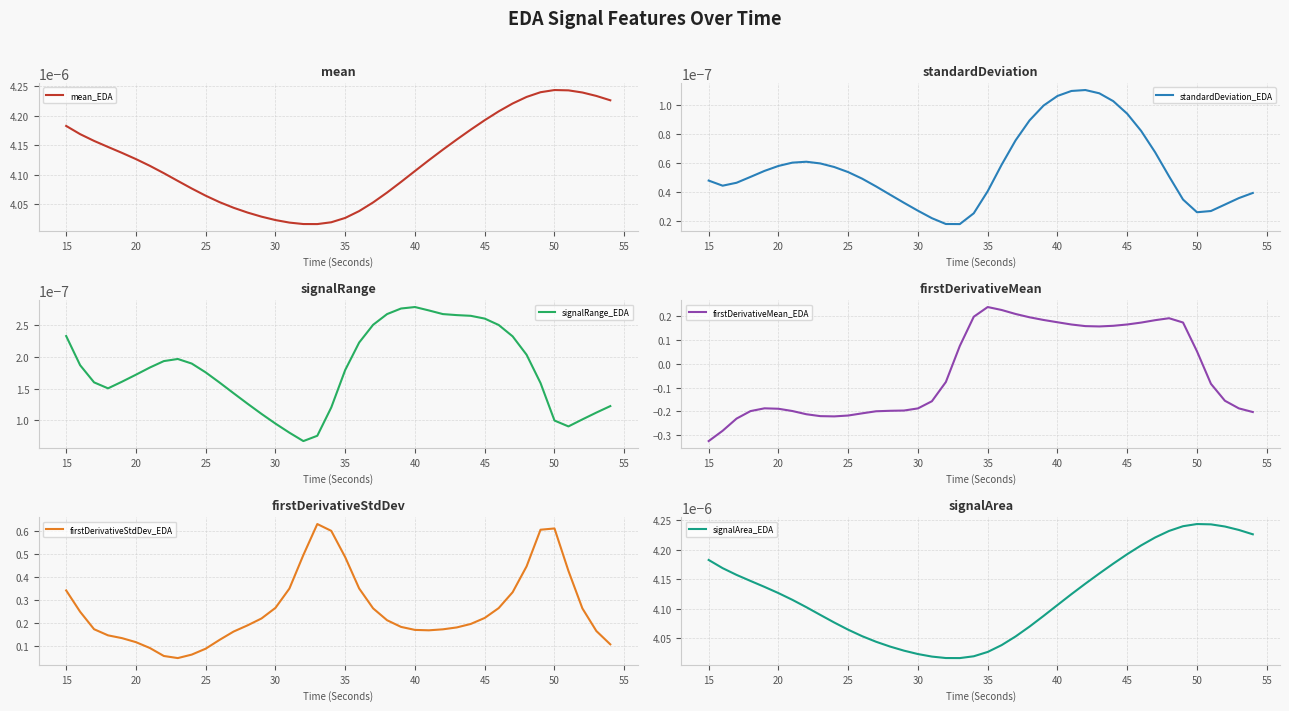

Which category has the highest value in the firstDerivativeMean_EDA series?

35